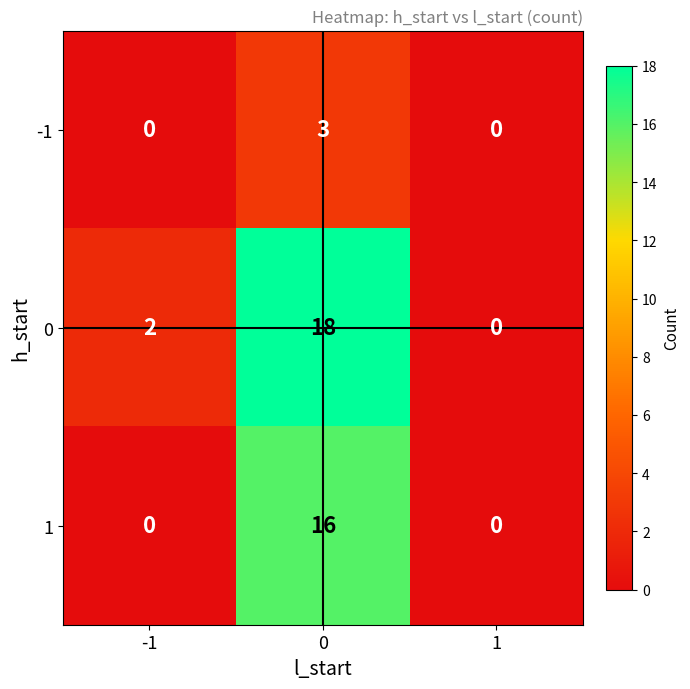

List the series in order of their peak value, highest first.

0, 1, -1